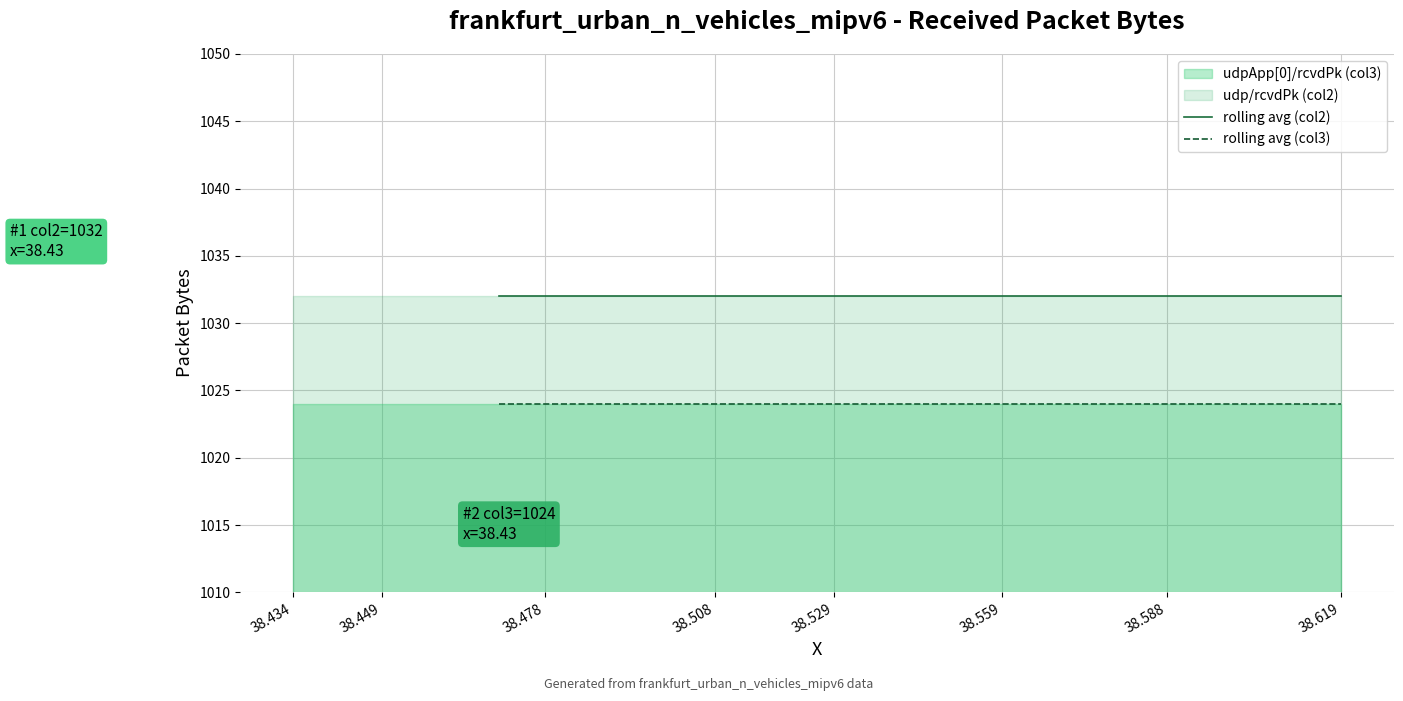

What is the label of the 20th point from the right?

38.434